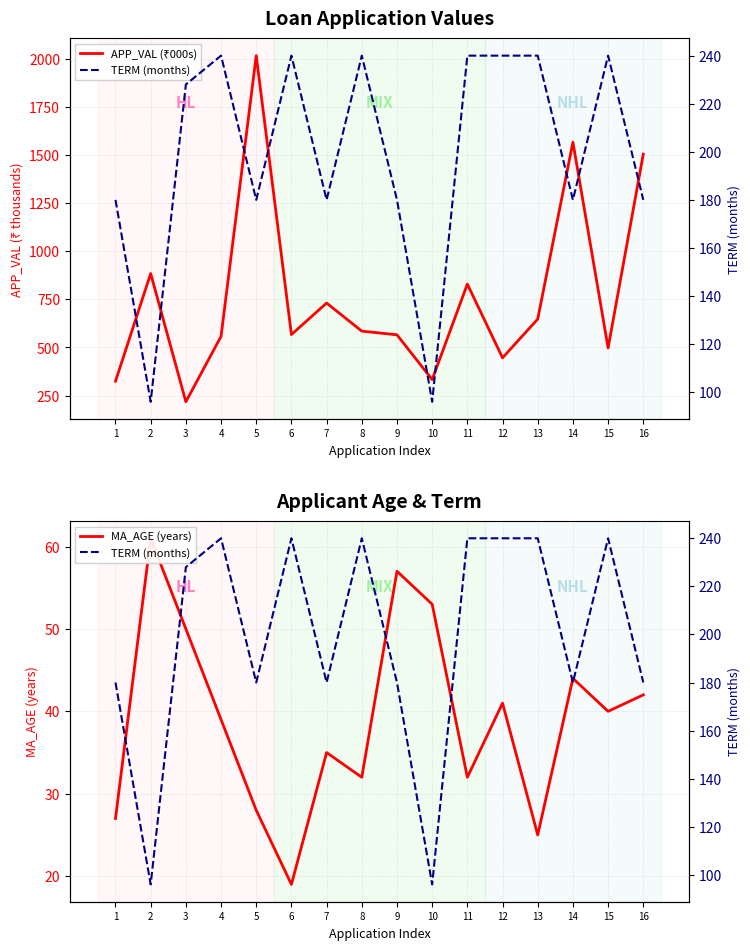

Reading left to right, what are all the values shown in this chart?

APP_VAL (₹000s): 324.5	884.7	217.5	558.0	2018.7	567.1	731.4	585.1	565.9	332.9	829.8	446.2	647.9	1568.5	497.7	1506.0
MA_AGE (years): 27.0	61.0	50.0	39.0	28.0	19.0	35.0	32.0	57.0	53.0	32.0	41.0	25.0	44.0	40.0	42.0
TERM (months): 180.0	96.0	228.0	240.0	180.0	240.0	180.0	240.0	180.0	96.0	240.0	240.0	240.0	180.0	240.0	180.0